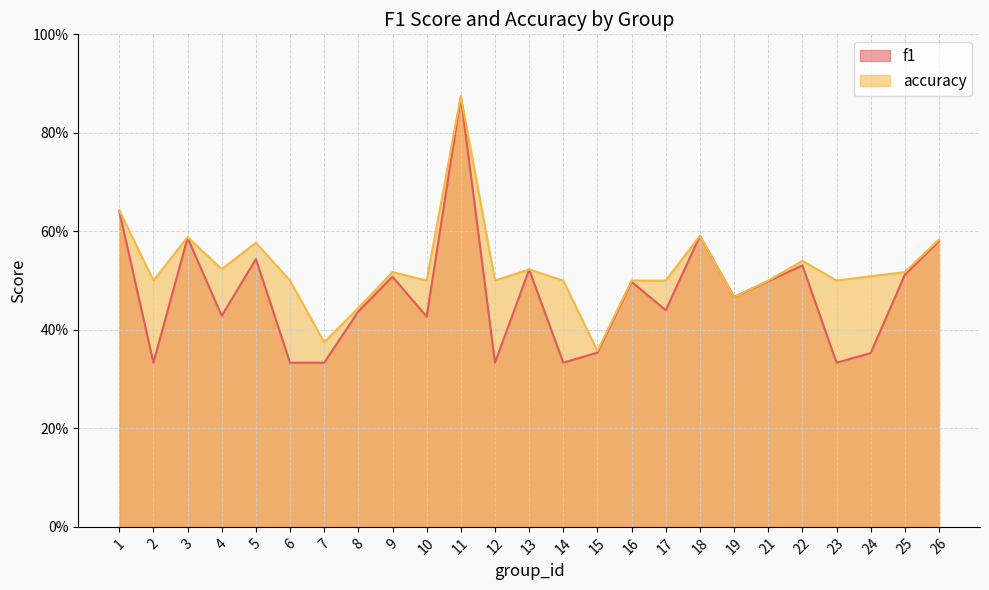

True or false: f1 has a value of 0.5 at 21.

True